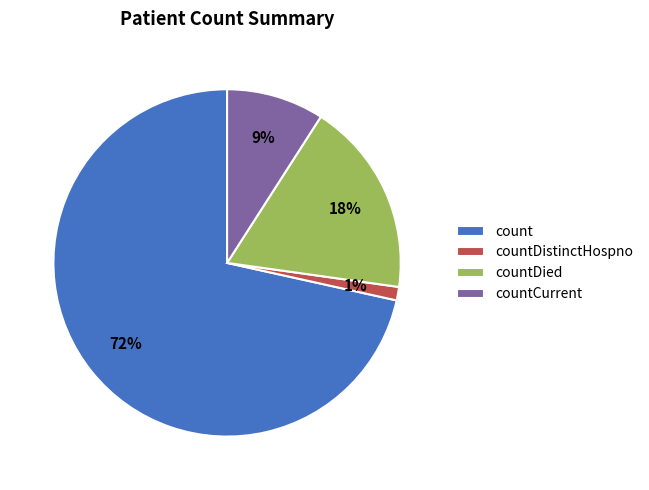

Count the number of slices in the pie.

4